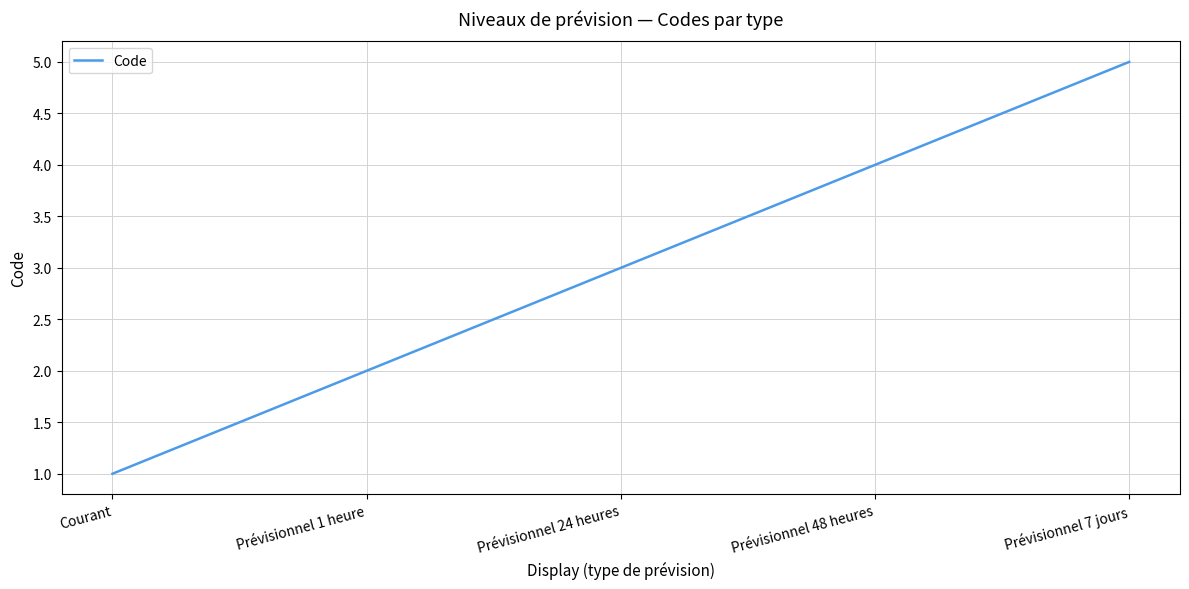

Approximately how many times larger is the value at Courant compared to Prévisionnel 1 heure?

0.5